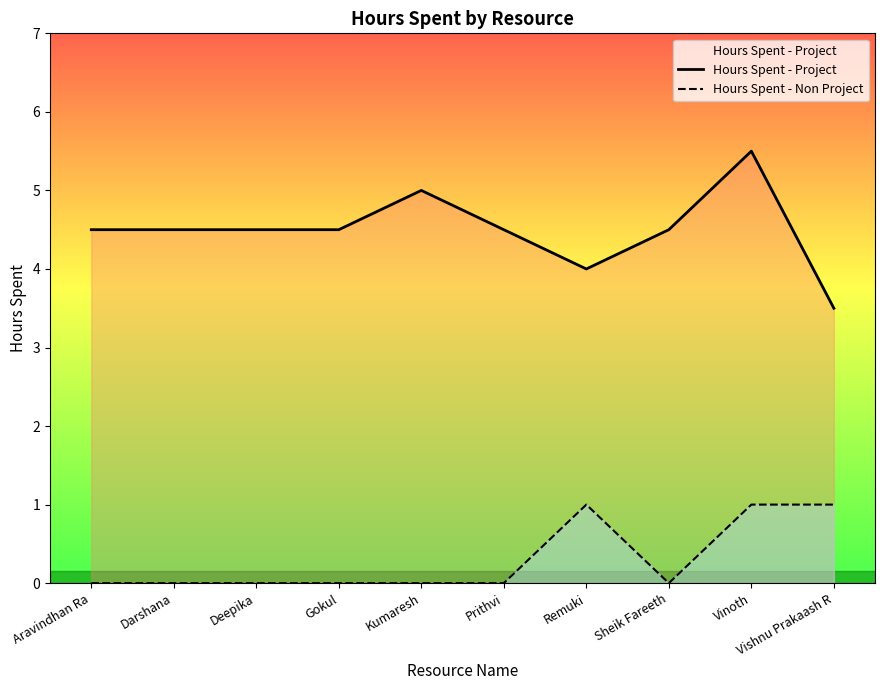

Which series changed the most between Remuki and Sheik Fareeth?

Hours Spent - Non Project